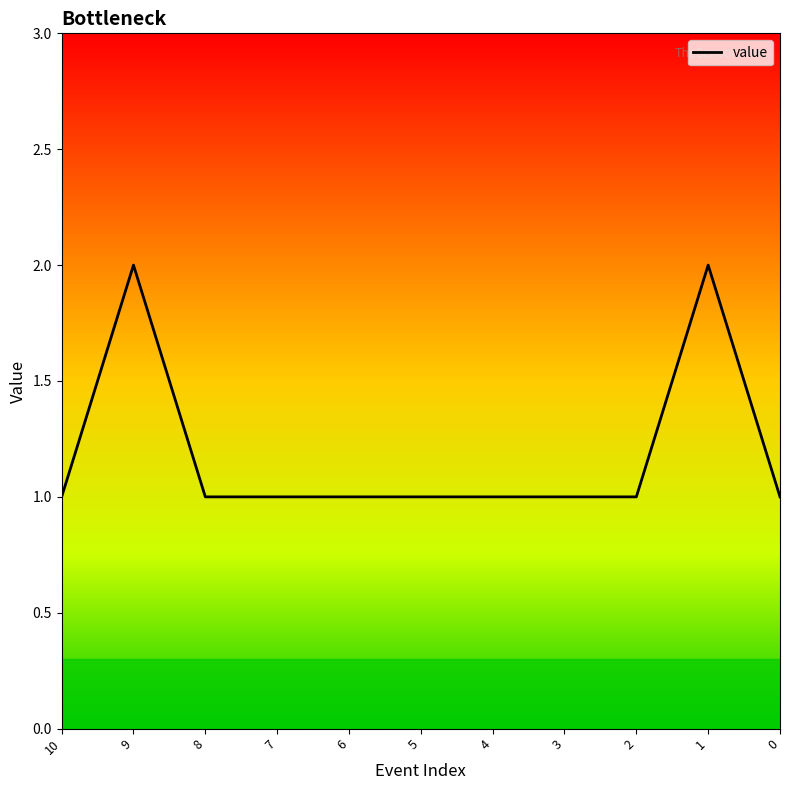

Reading right to left, what are all the values shown in this chart?

1	2	1	1	1	1	1	1	1	2	1